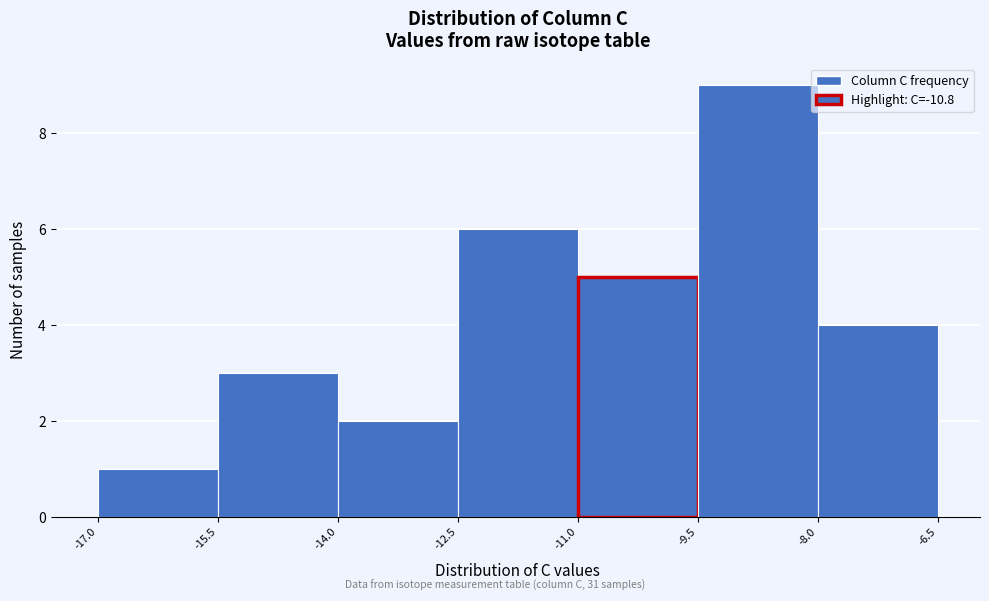

What is the height of the bar covering -15.5 to -14.0 on the x-axis? The values are not printed on the chart, so give them approximately, as read against the axis.

3